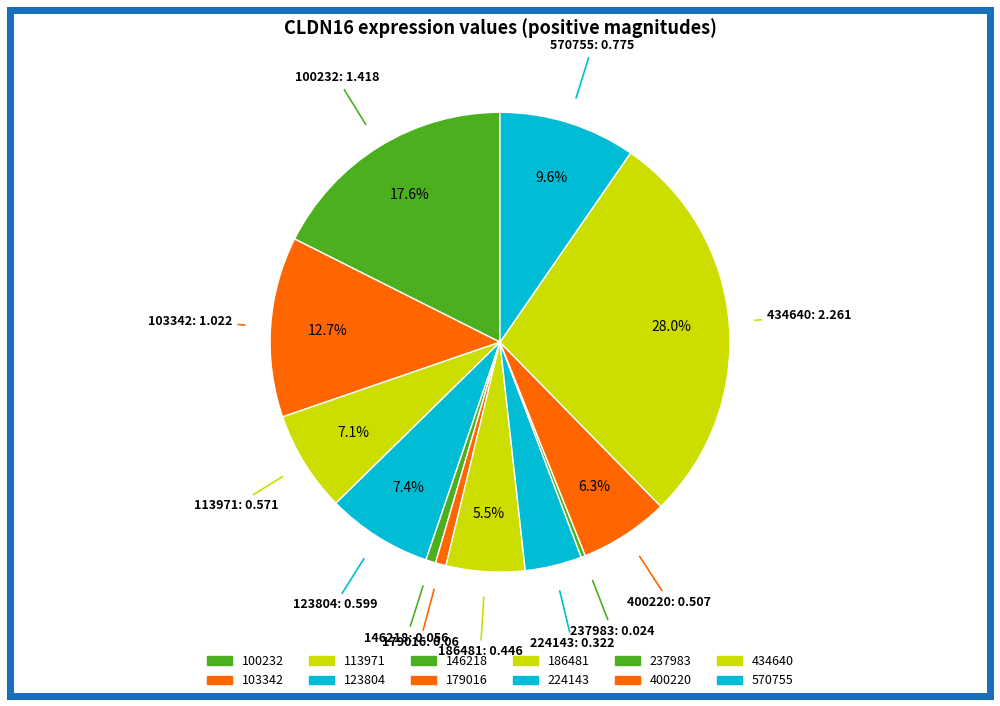

How many segments does this pie chart have?

12